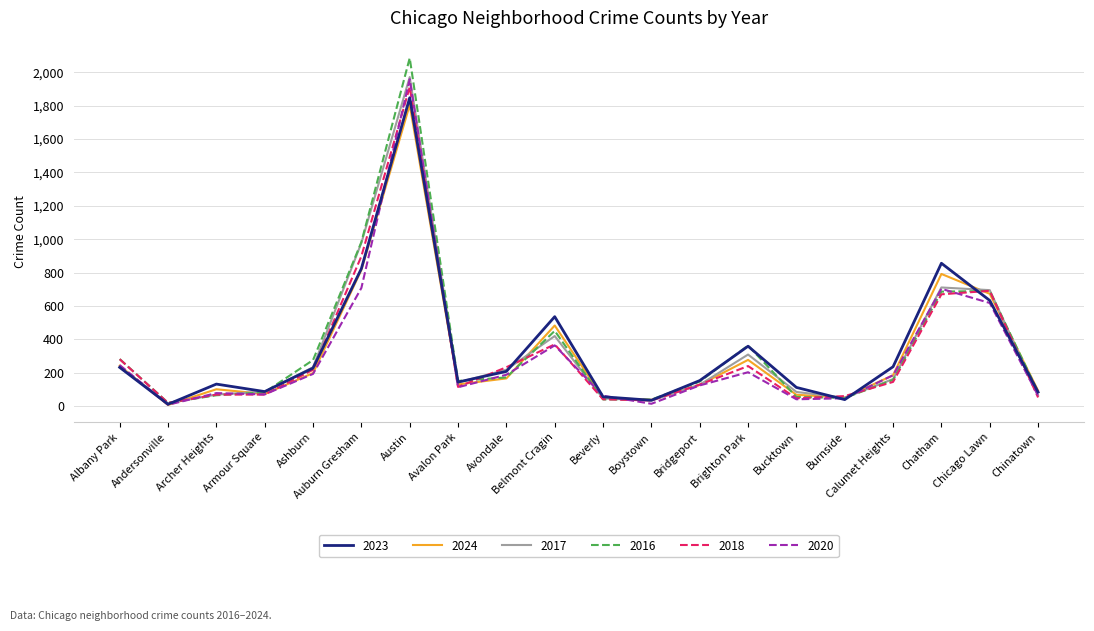

How many lines are shown in the chart?

6